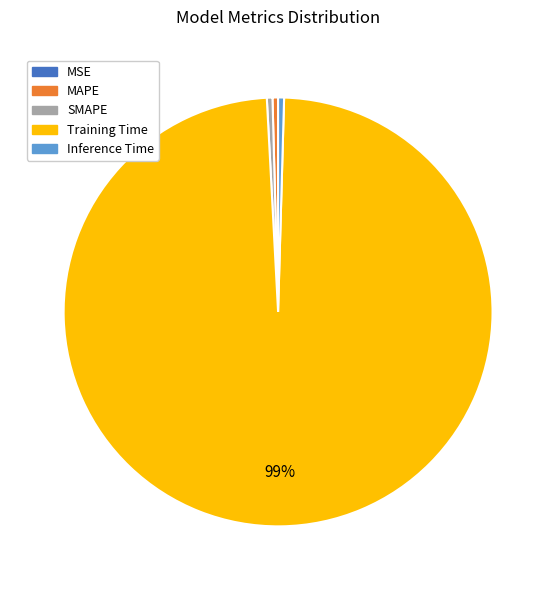

Do Inference Time and SMAPE together represent more than half of the pie?

No